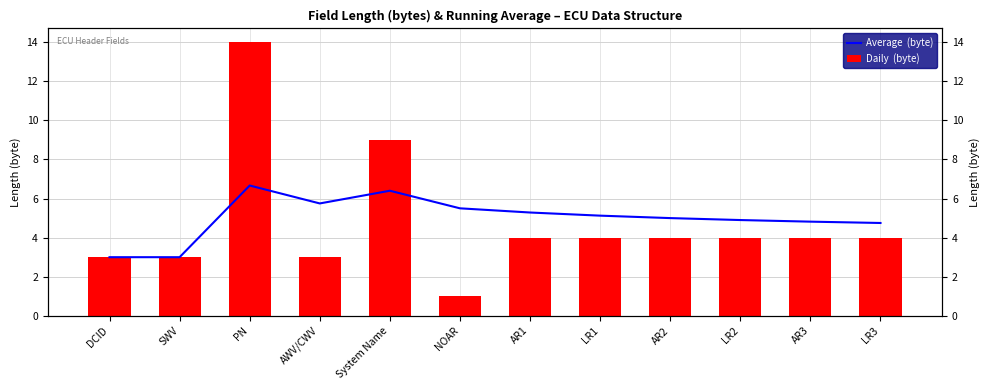

What is the difference between the second highest and minimum values in the Daily  (byte) series?

8.0